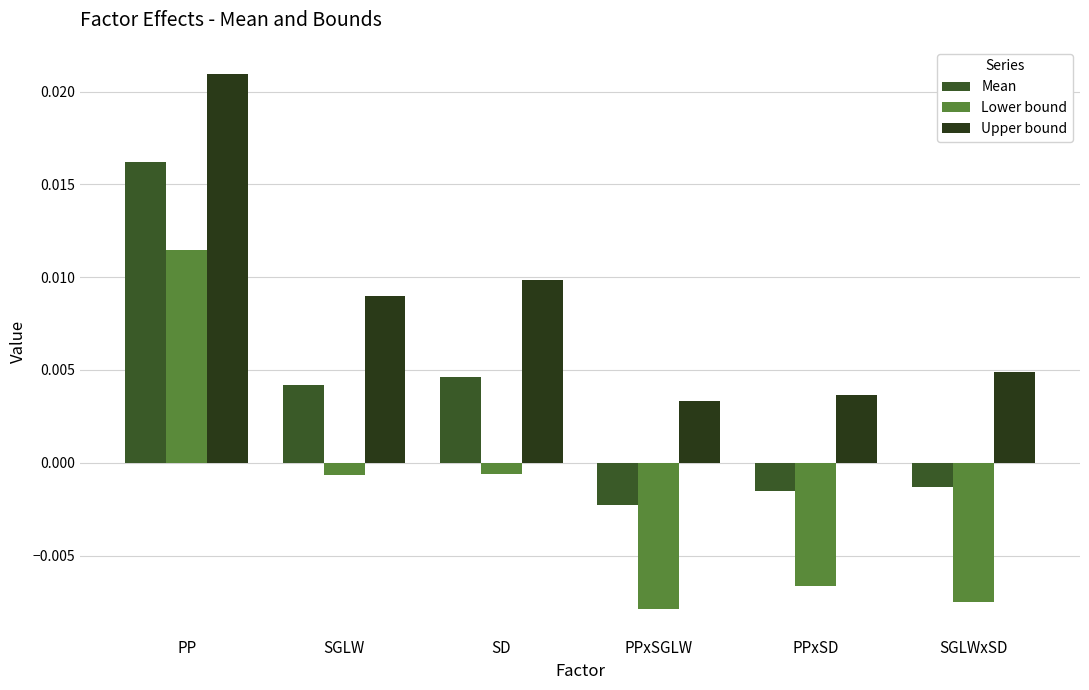

Rank the series by their average value, from highest to lowest.

Upper bound, Mean, Lower bound